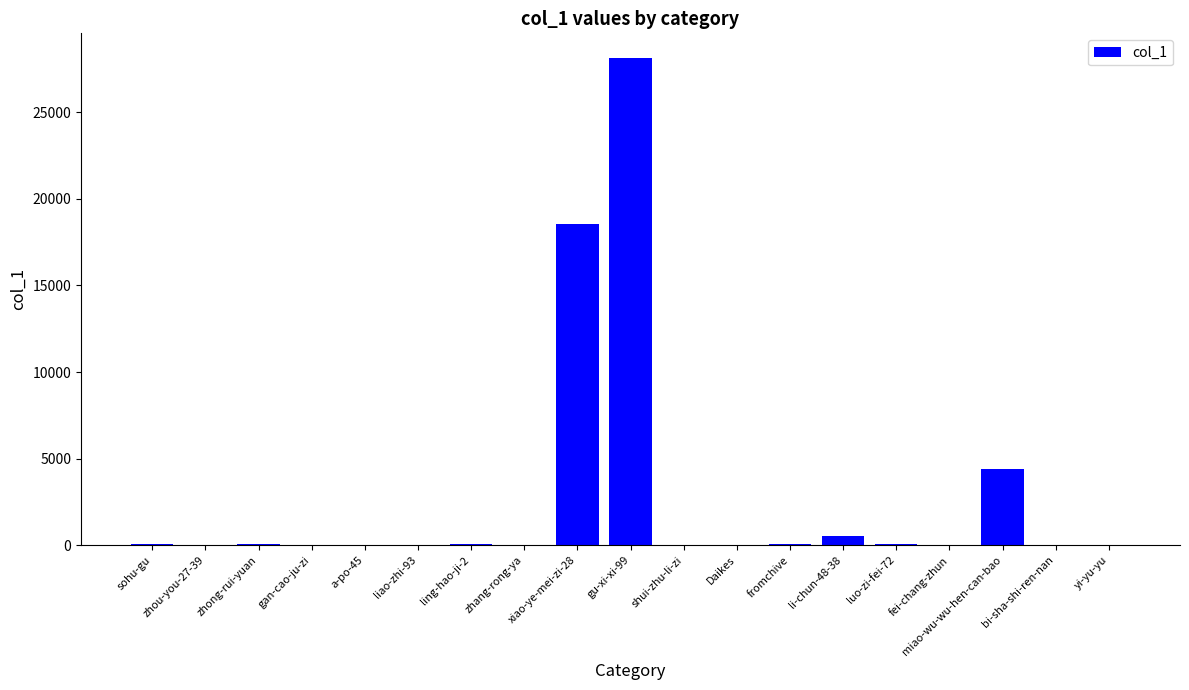

What is the ratio of the value at liao-zhi-93 to the value at sohu-gu?

0.4